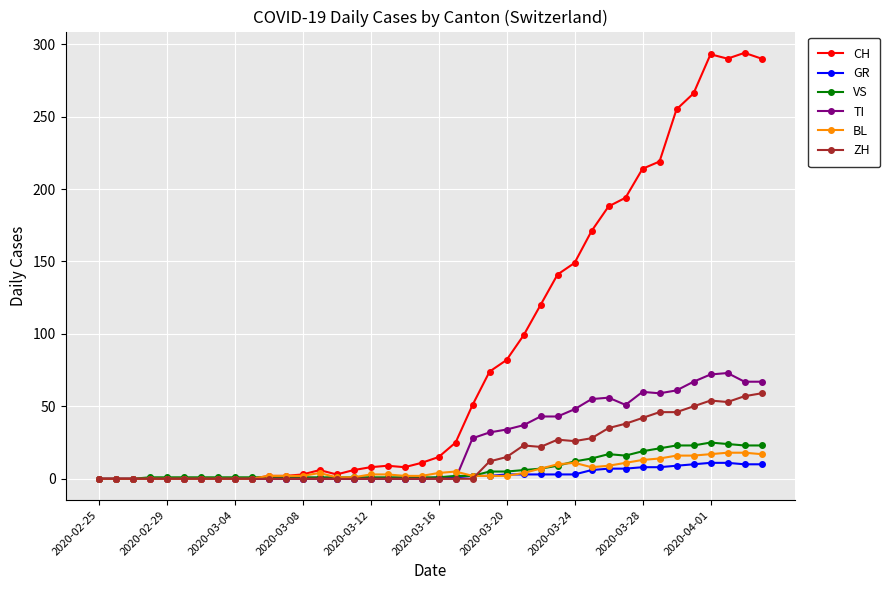

At how many categories does at least one series exceed 125?

13